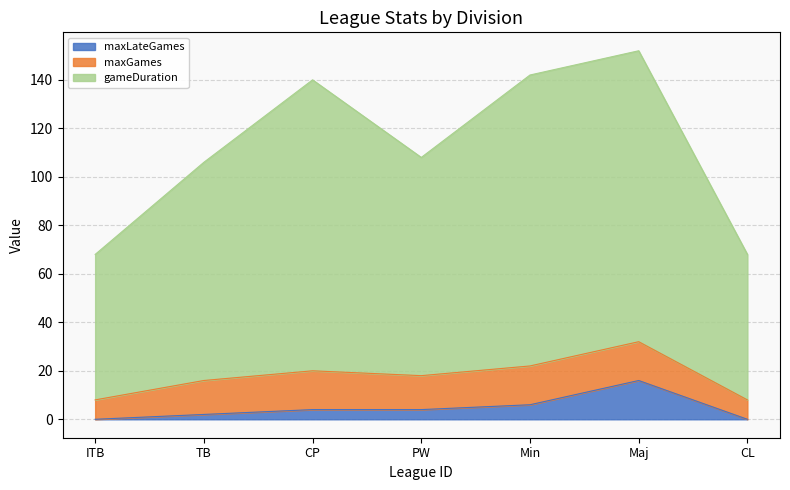

True or false: maxLateGames and gameDuration cross at least once.

False